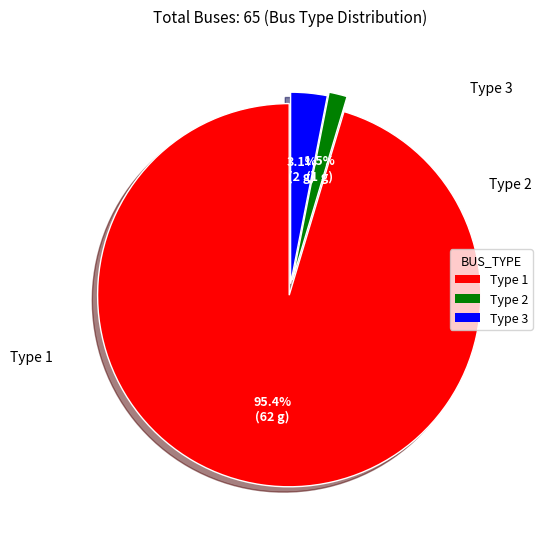

Is there any slice that represents more than half of the pie?

Yes